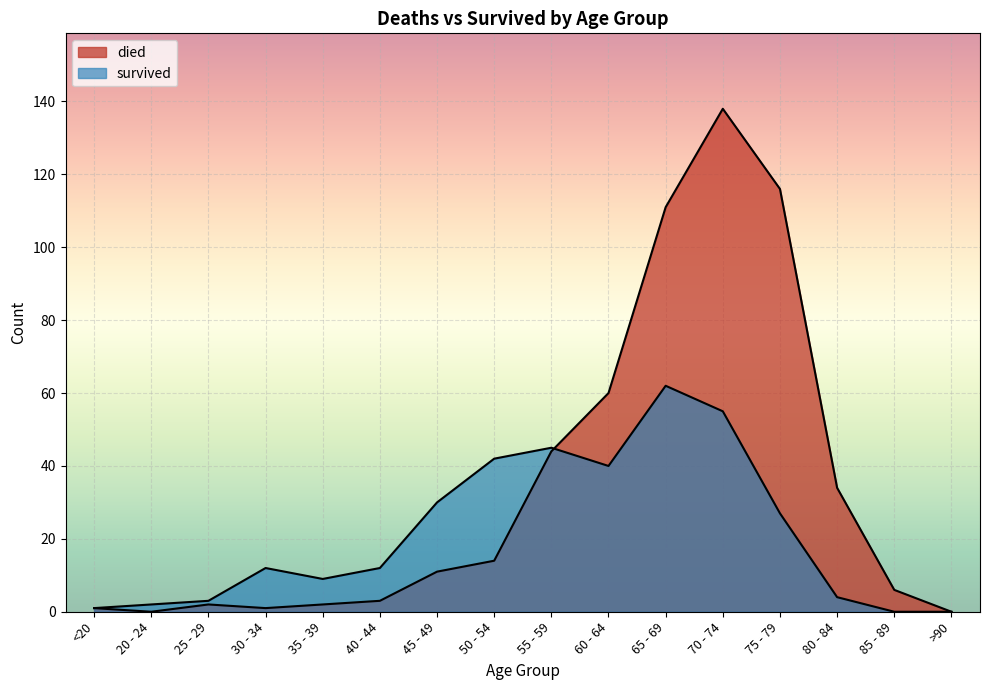

At which label does survived first exceed 12?

45 - 49